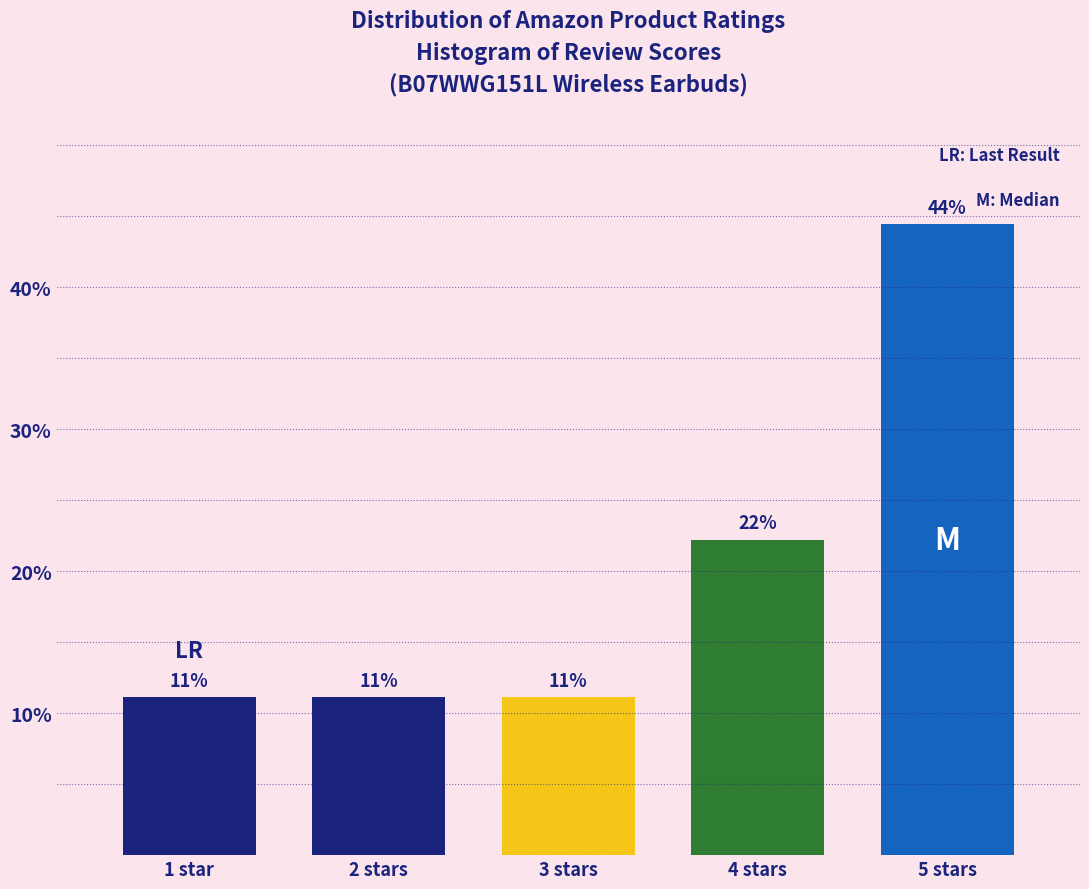

How many bars are there in total?

5